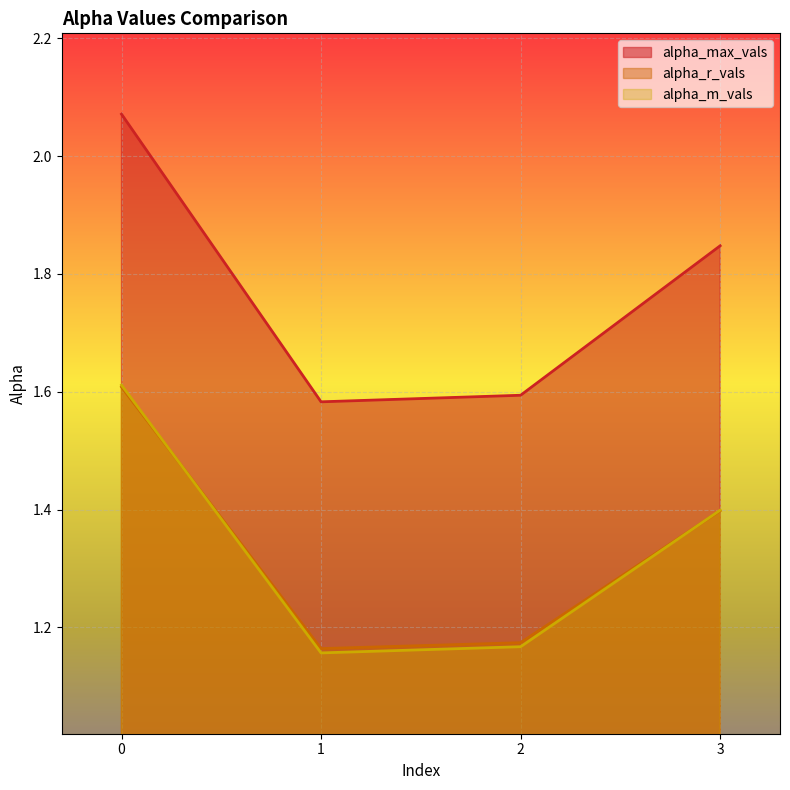

What is the total value across all series at 0?

5.3